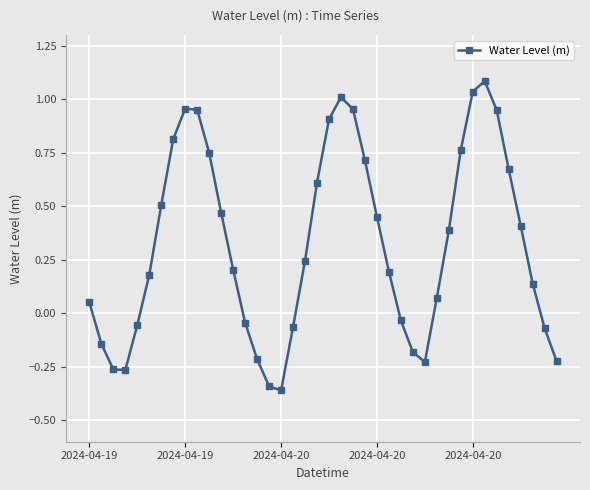

True or false: the data has more than 2 interior local peaks.

True